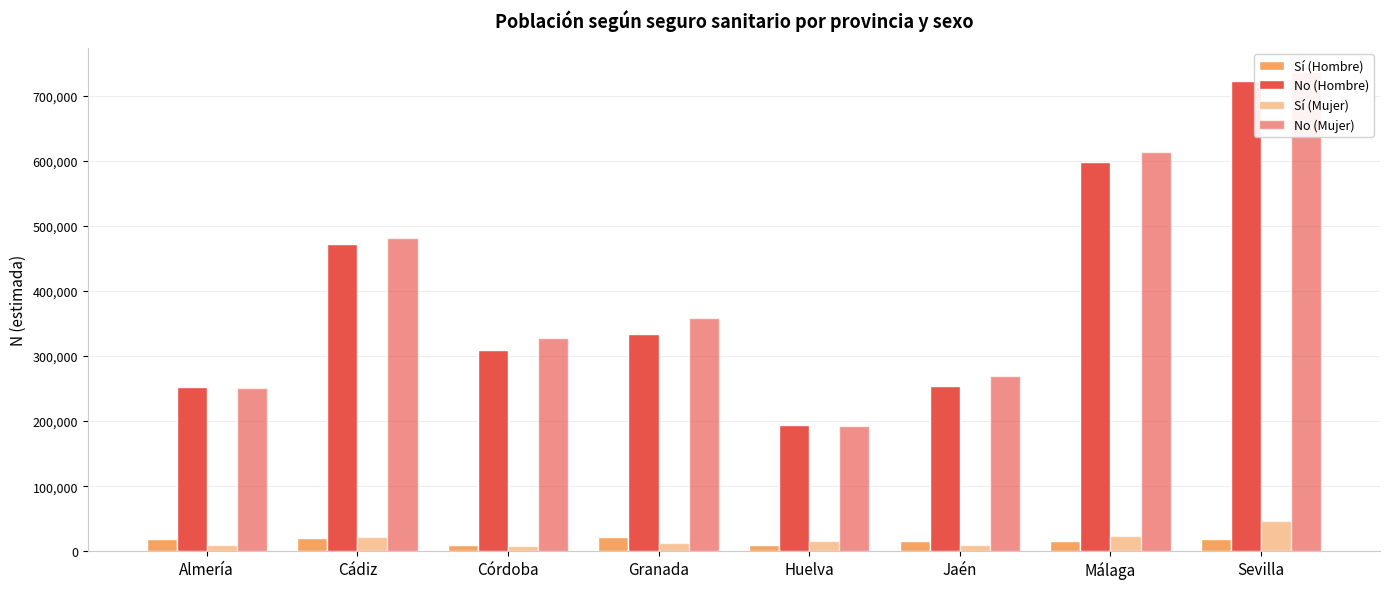

Which series has the largest range (max minus min)?

No (Mujer)